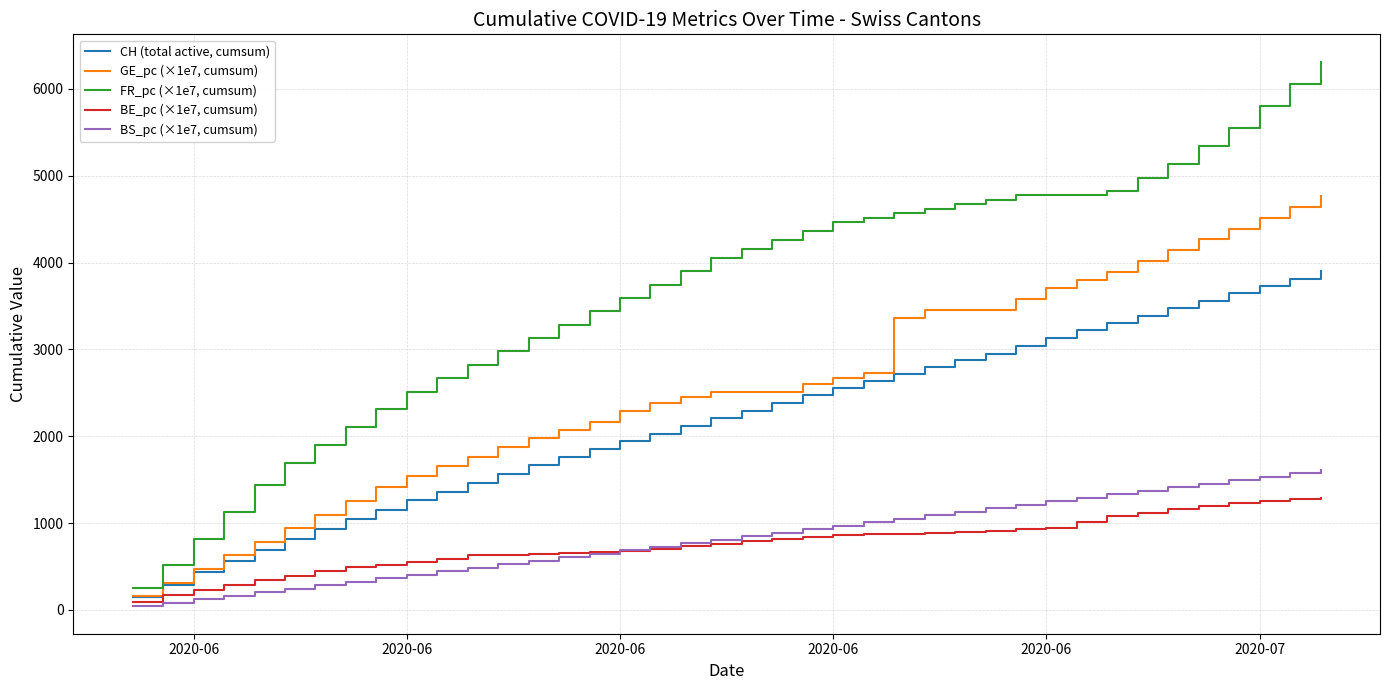

What is the maximum value for GE_pc (×1e7, cumsum)?

4769.2